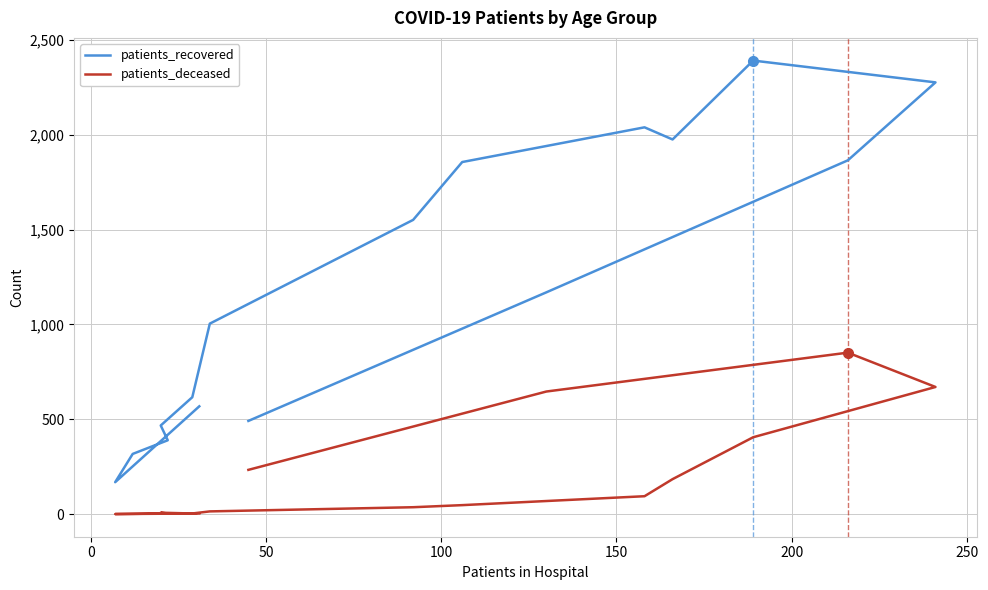

In patients_deceased, how many points are lower than both neighbors (excluding endpoints)?

2